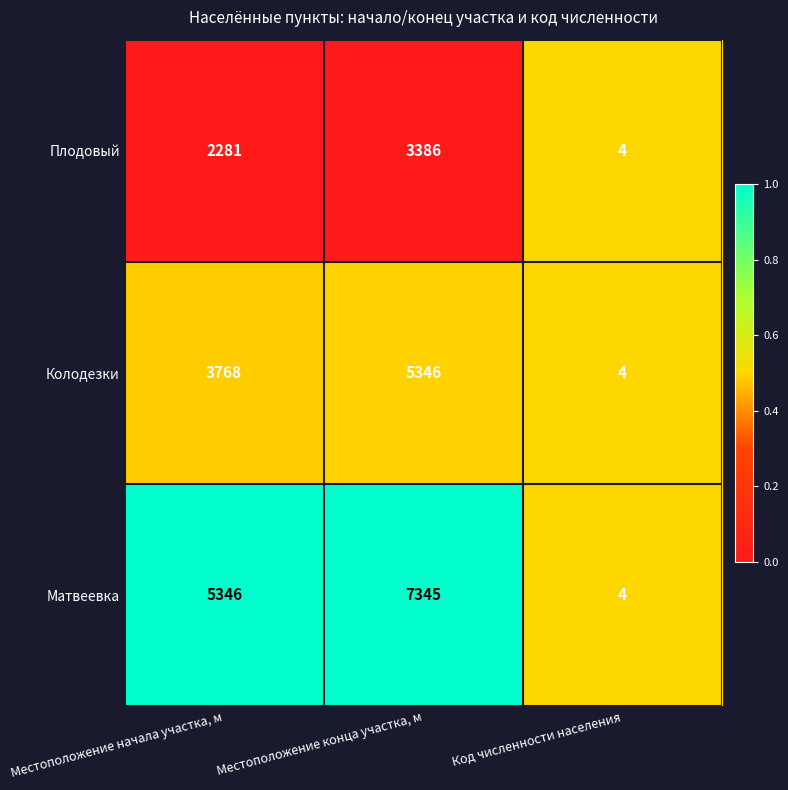

Rank the series at Местоположение начала участка, м from lowest to highest value.

Плодовый, Колодезки, Матвеевка